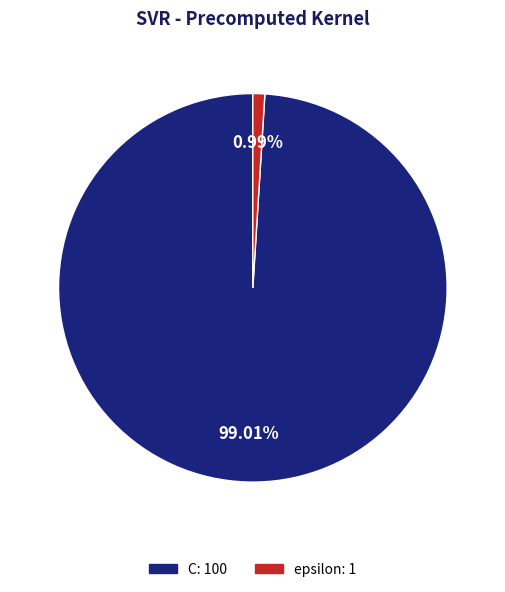

Count the number of slices in the pie.

2